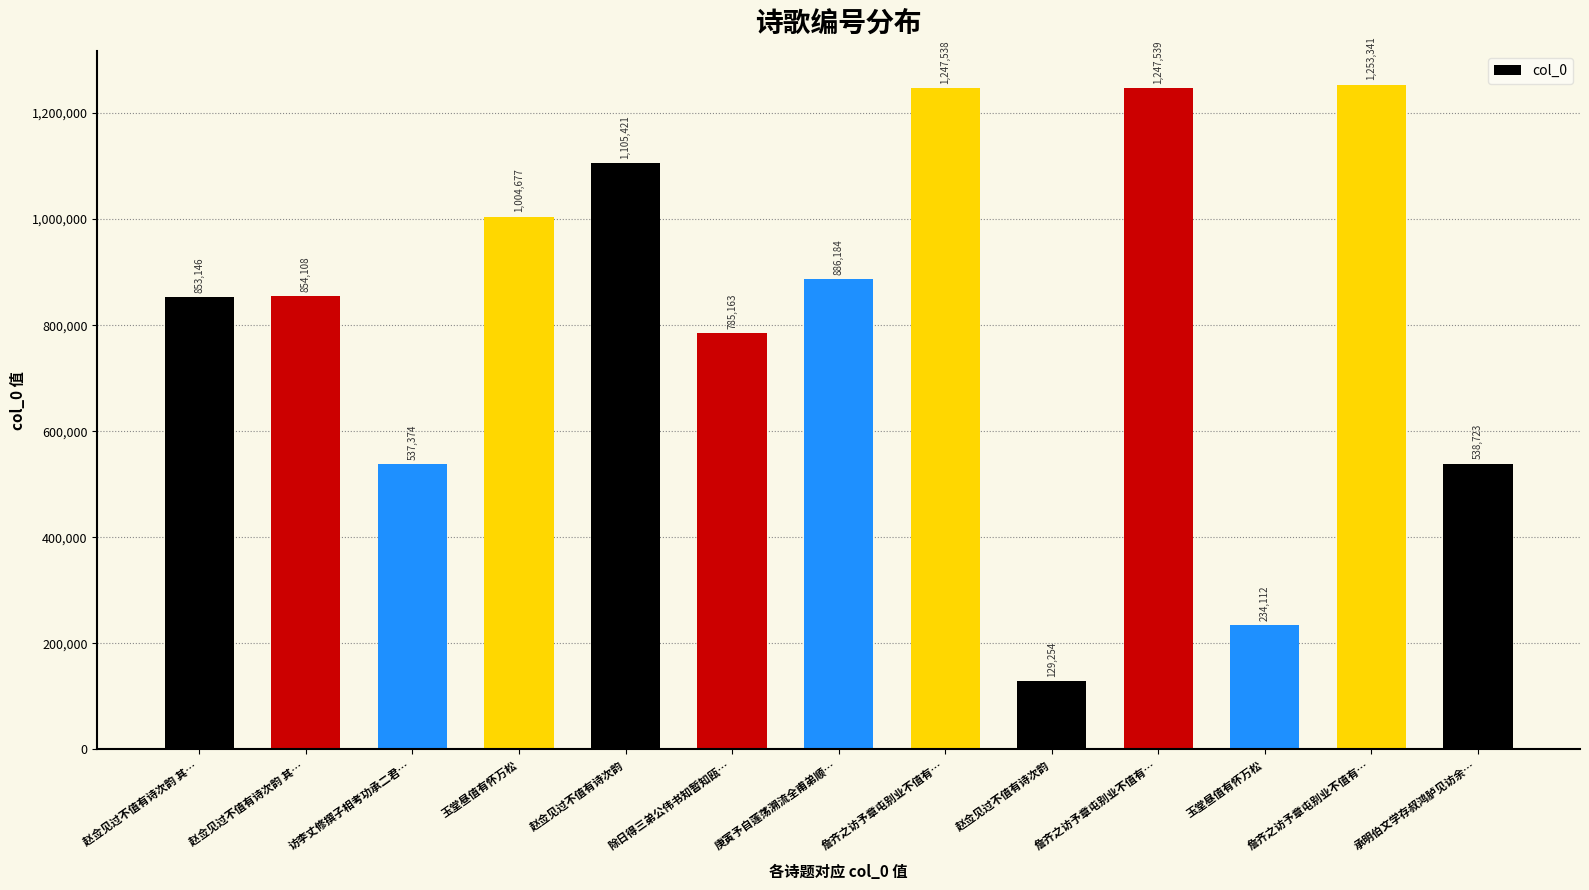

What value does the data have at 庚寅予自莲荡溯流全甫弟顺…?

886184